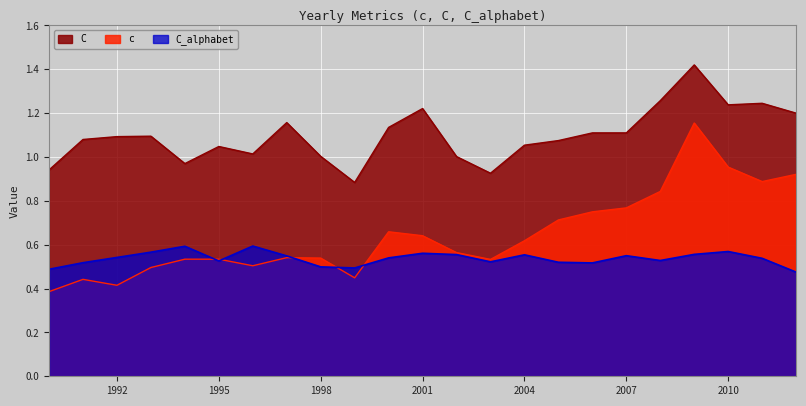

What is the difference between the c values at 2001 and 2006?

0.1